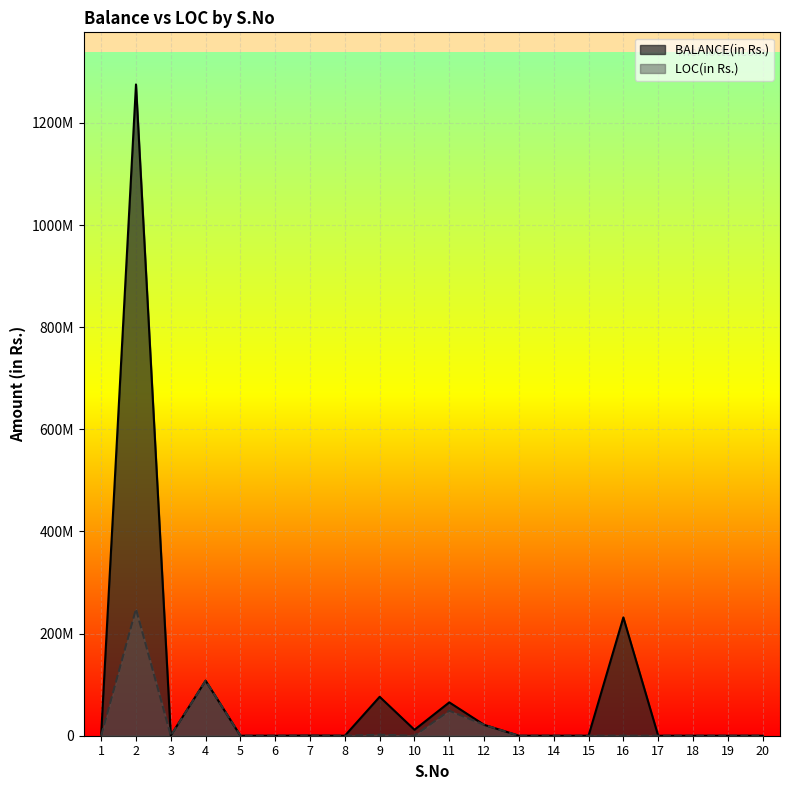

Is the value of LOC(in Rs.) at 9 greater than the value of BALANCE(in Rs.) at 7?

Yes